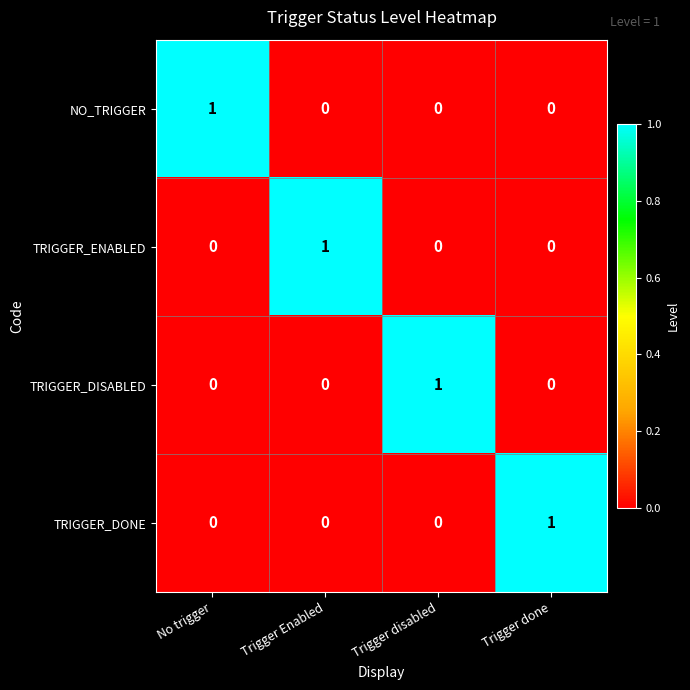

What is the spread (max minus min) of values at Trigger disabled?

1